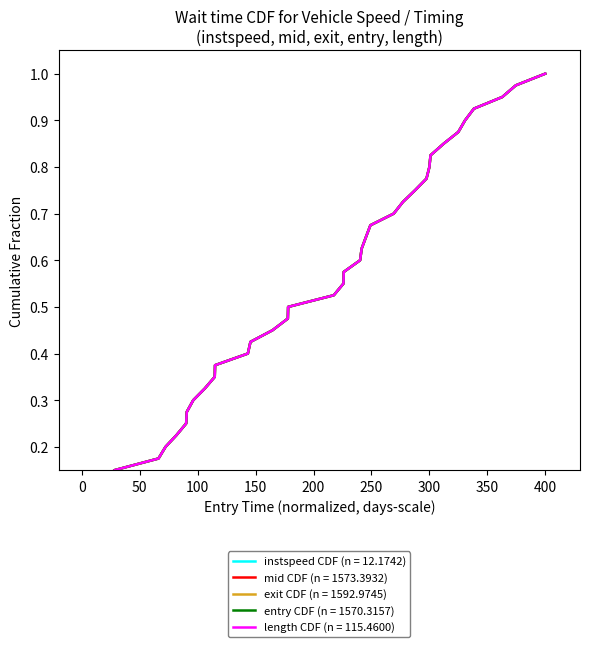

True or false: exit has more than 2 interior local peaks.

False